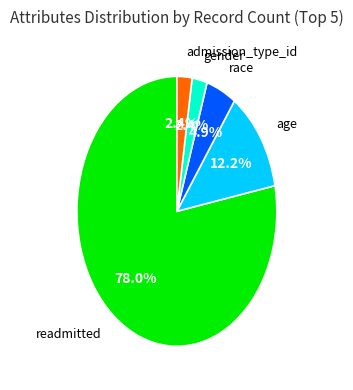

Is there any slice that represents more than half of the pie?

Yes